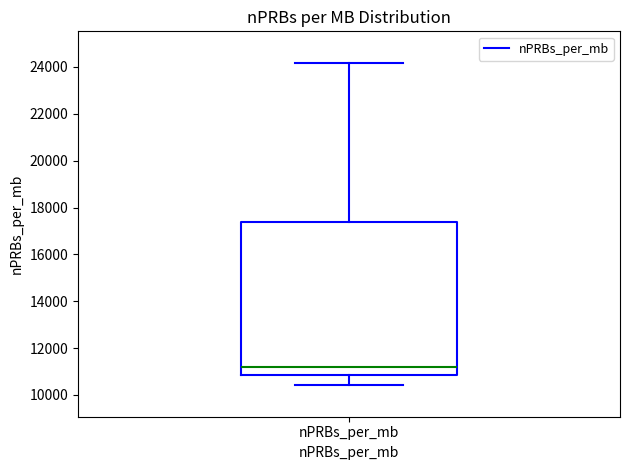

Where does the lower whisker of the box for nPRBs_per_mb end on the y-axis? The values are not printed on the chart, so give them approximately, as read against the axis.

10400